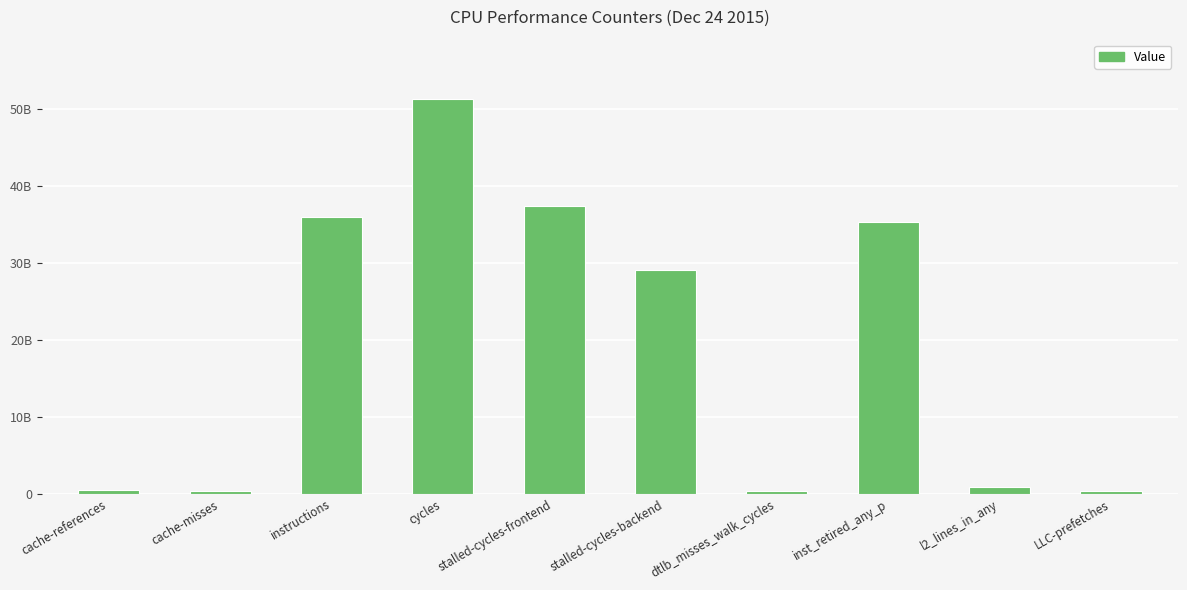

Where is the data nearest to the value 25846398105?

stalled-cycles-backend